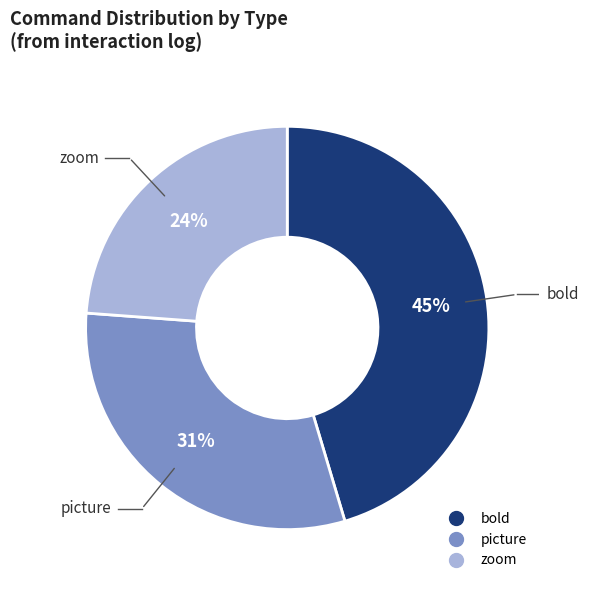

Does any single category account for the majority?

No